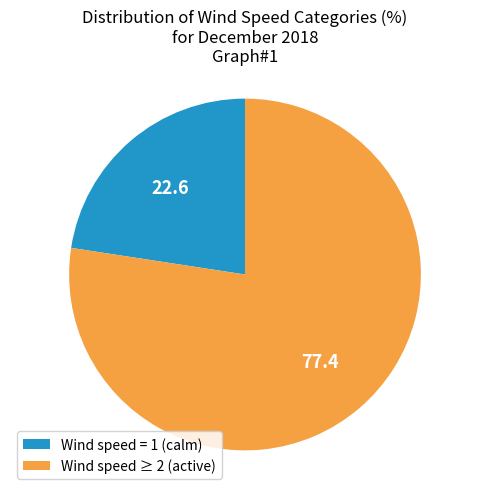

Approximately how many times larger is the value at Wind speed ≥ 2 (active) compared to Wind speed = 1 (calm)?

3.4